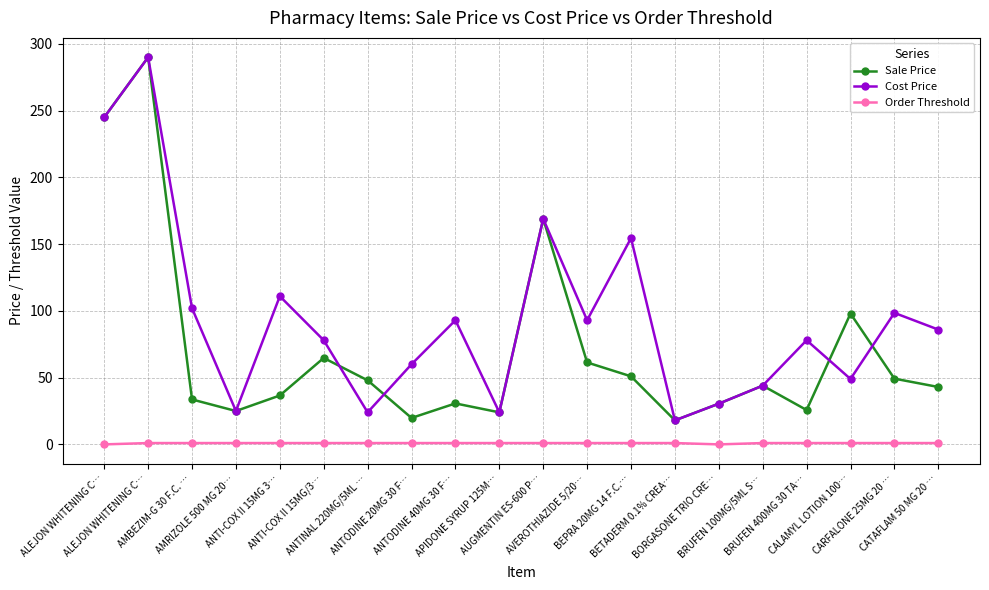

What are all the series names shown in the legend?

Sale Price, Cost Price, Order Threshold